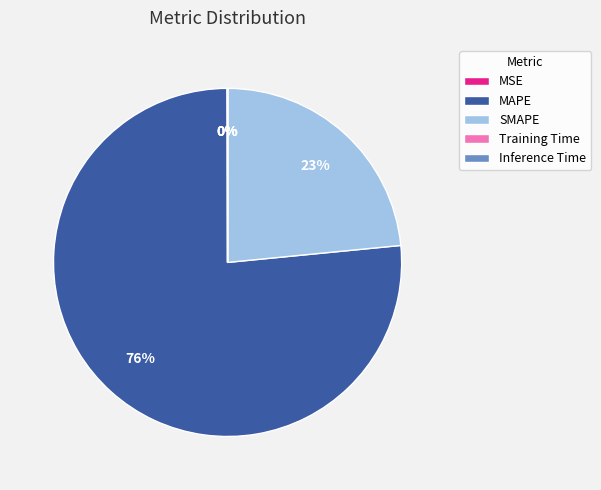

Is it true that SMAPE is 23% of the pie?

True